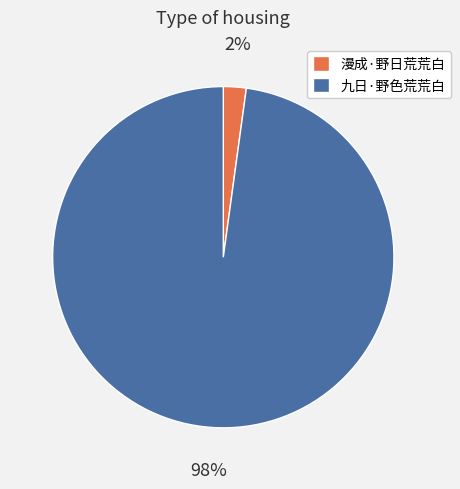

To the nearest percent, what is the combined percentage of 九日·野色荒荒白 and 漫成·野日荒荒白?

100%